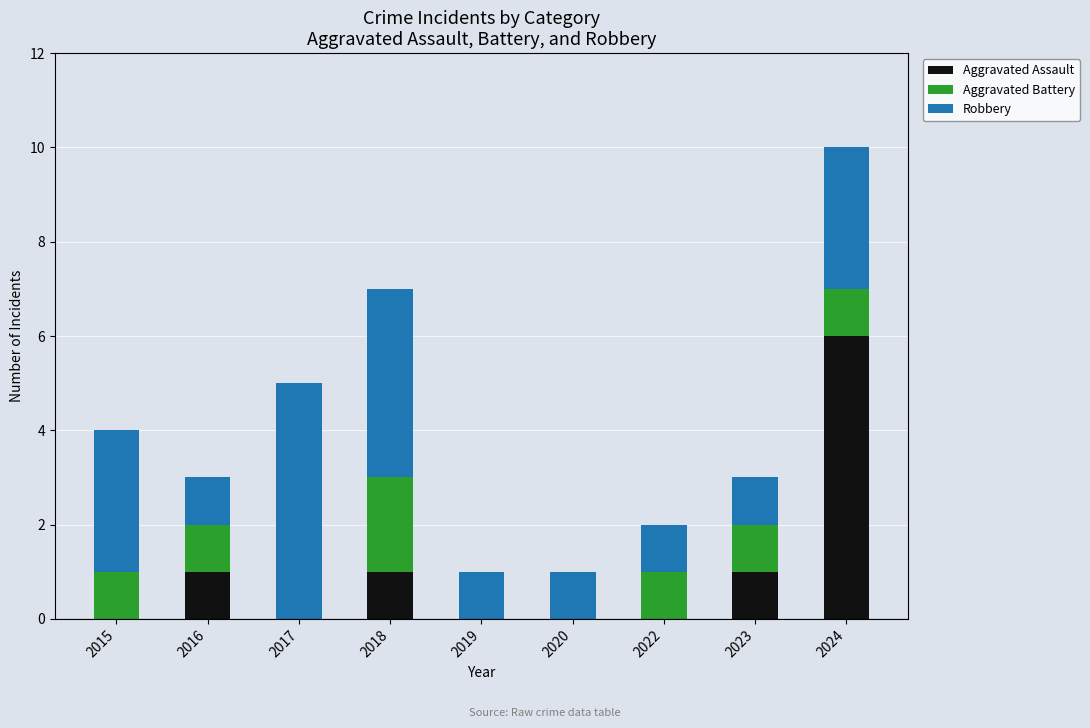

Does the chart contain stacked bars?

Yes